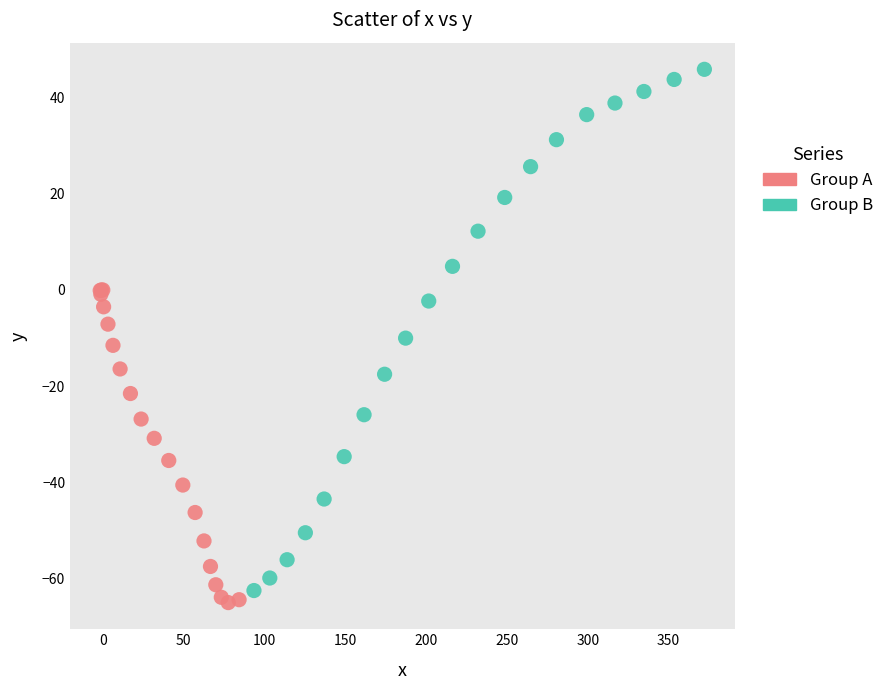

Which series has the widest spread of Y values?

Group B